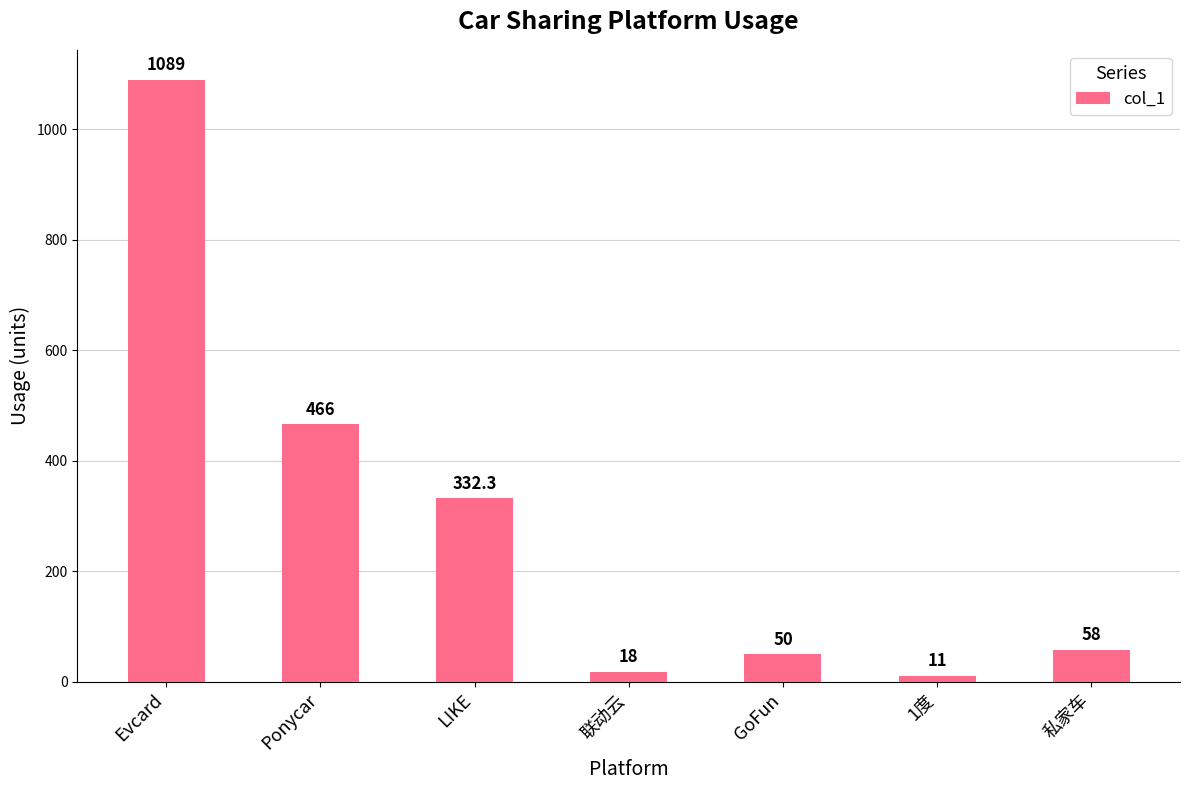

Is it true that the value at LIKE is 332.3?

True